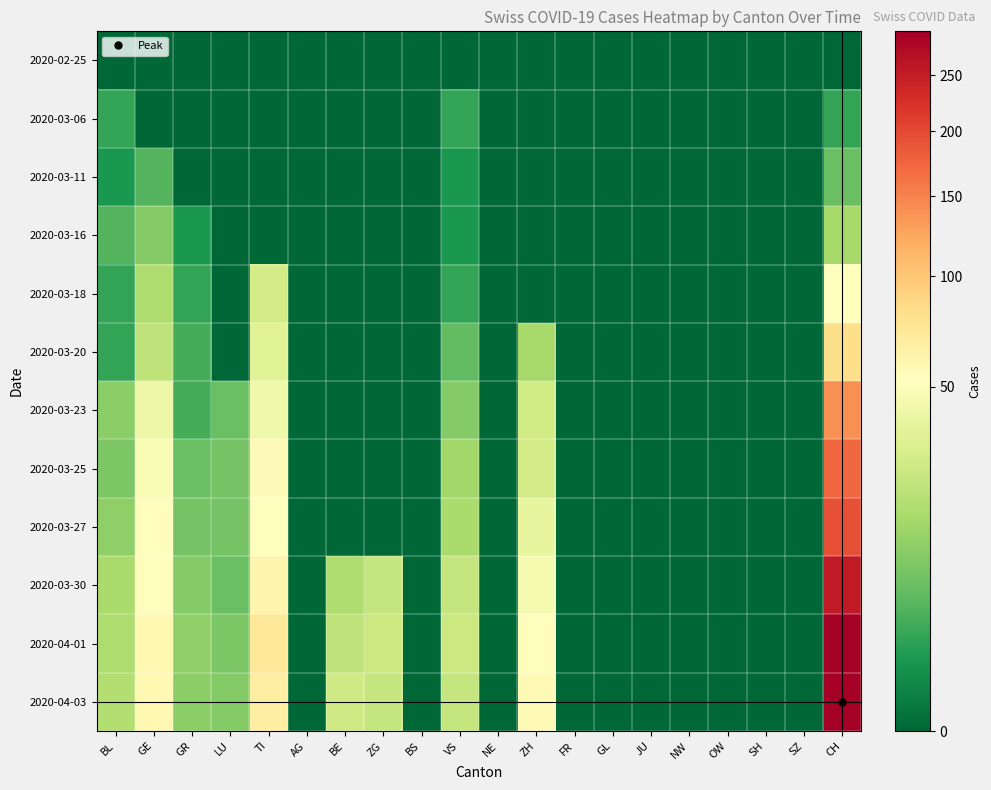

Reading left to right, transcribe all the data shown in this chart.

2020-02-25: BL=0	GE=0	GR=0	LU=0	TI=0	AG=0	BE=0	ZG=0	BS=0	VS=0	NE=0	ZH=0	FR=0	GL=0	JU=0	NW=0	OW=0	SH=0	SZ=0	CH=0
2020-03-06: BL=2	GE=0	GR=0	LU=0	TI=0	AG=0	BE=0	ZG=0	BS=0	VS=2	NE=0	ZH=0	FR=0	GL=0	JU=0	NW=0	OW=0	SH=0	SZ=0	CH=2
2020-03-11: BL=1	GE=4	GR=0	LU=0	TI=0	AG=0	BE=0	ZG=0	BS=0	VS=1	NE=0	ZH=0	FR=0	GL=0	JU=0	NW=0	OW=0	SH=0	SZ=0	CH=6
2020-03-16: BL=4	GE=9	GR=1	LU=0	TI=0	AG=0	BE=0	ZG=0	BS=0	VS=1	NE=0	ZH=0	FR=0	GL=0	JU=0	NW=0	OW=0	SH=0	SZ=0	CH=15
2020-03-18: BL=2	GE=17	GR=2	LU=0	TI=28	AG=0	BE=0	ZG=0	BS=0	VS=2	NE=0	ZH=0	FR=0	GL=0	JU=0	NW=0	OW=0	SH=0	SZ=0	CH=51
2020-03-20: BL=2	GE=21	GR=3	LU=0	TI=34	AG=0	BE=0	ZG=0	BS=0	VS=5	NE=0	ZH=15	FR=0	GL=0	JU=0	NW=0	OW=0	SH=0	SZ=0	CH=82
2020-03-23: BL=10	GE=41	GR=3	LU=6	TI=43	AG=0	BE=0	ZG=0	BS=0	VS=9	NE=0	ZH=27	FR=0	GL=0	JU=0	NW=0	OW=0	SH=0	SZ=0	CH=141
2020-03-25: BL=8	GE=48	GR=6	LU=7	TI=55	AG=0	BE=0	ZG=0	BS=0	VS=14	NE=0	ZH=28	FR=0	GL=0	JU=0	NW=0	OW=0	SH=0	SZ=0	CH=171
2020-03-27: BL=11	GE=54	GR=7	LU=7	TI=51	AG=0	BE=0	ZG=0	BS=0	VS=16	NE=0	ZH=38	FR=0	GL=0	JU=0	NW=0	OW=0	SH=0	SZ=0	CH=194
2020-03-30: BL=16	GE=54	GR=9	LU=6	TI=61	AG=0	BE=17	ZG=23	BS=0	VS=23	NE=0	ZH=46	FR=0	GL=0	JU=0	NW=0	OW=0	SH=0	SZ=0	CH=255
2020-04-01: BL=17	GE=58	GR=11	LU=8	TI=72	AG=0	BE=21	ZG=25	BS=0	VS=25	NE=0	ZH=54	FR=0	GL=0	JU=0	NW=0	OW=0	SH=0	SZ=0	CH=293
2020-04-03: BL=18	GE=58	GR=10	LU=9	TI=67	AG=0	BE=26	ZG=23	BS=0	VS=23	NE=0	ZH=57	FR=0	GL=0	JU=0	NW=0	OW=0	SH=0	SZ=0	CH=294